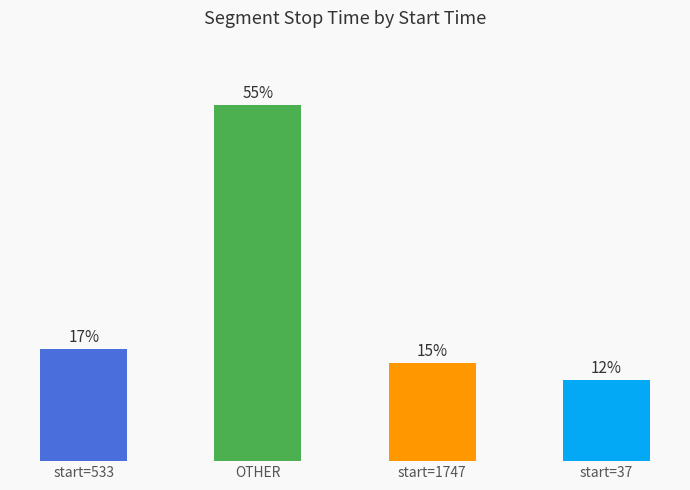

Are the bars horizontal?

No